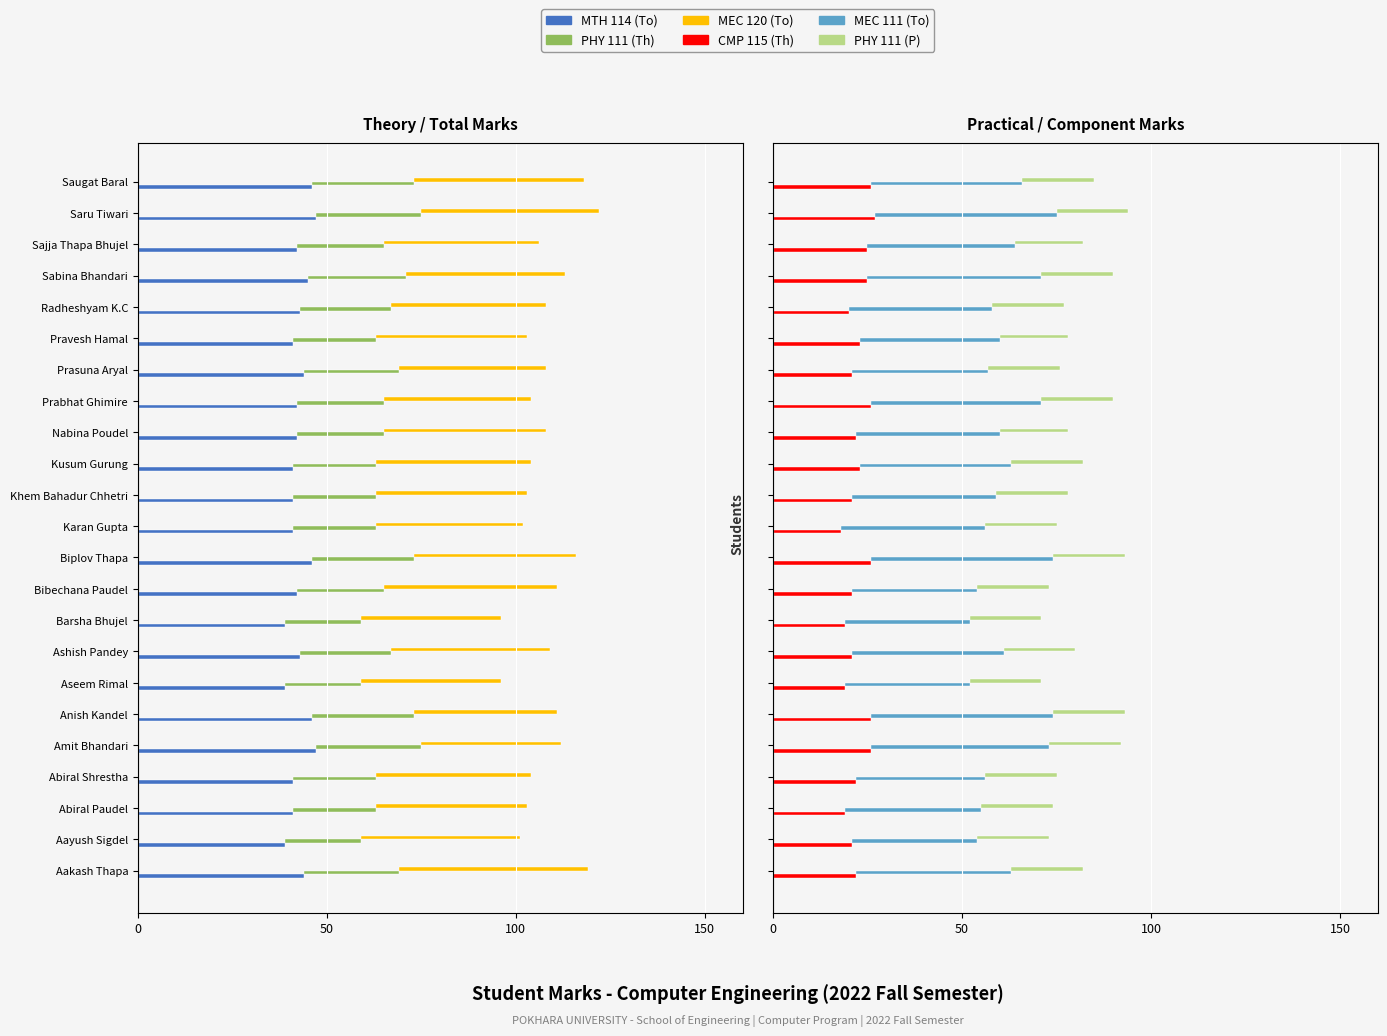

What are all the series names shown in the legend?

MTH 114 (To), PHY 111 (Th), MEC 120 (To), CMP 115 (Th), MEC 111 (To), PHY 111 (P)